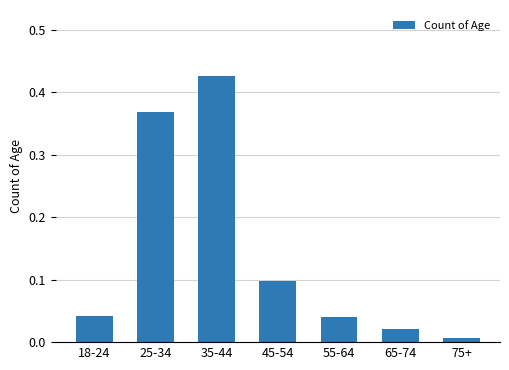

What is the average value?

0.1